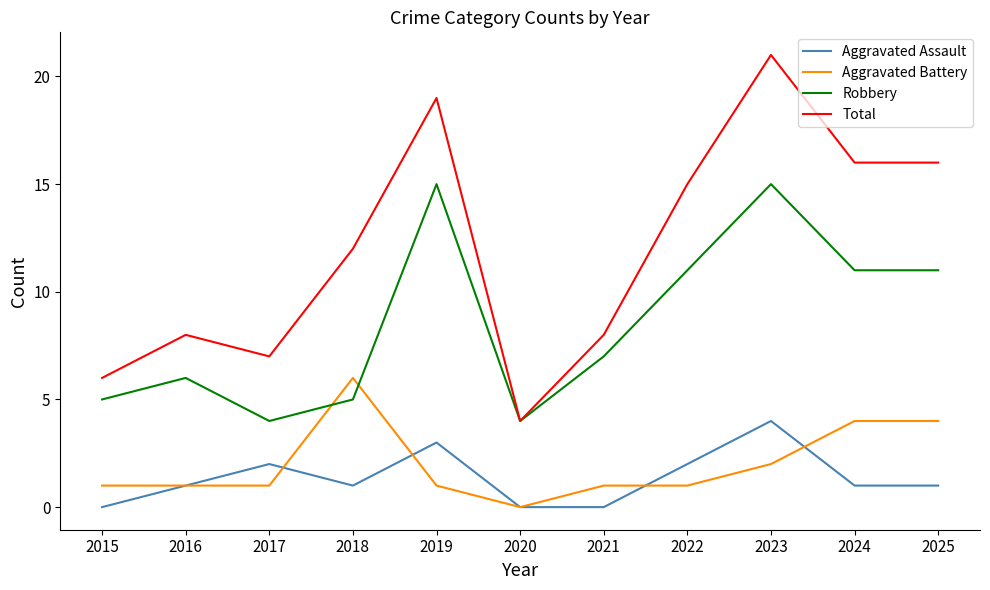

What is the sum of the Total values at 2021 and 2019?

27